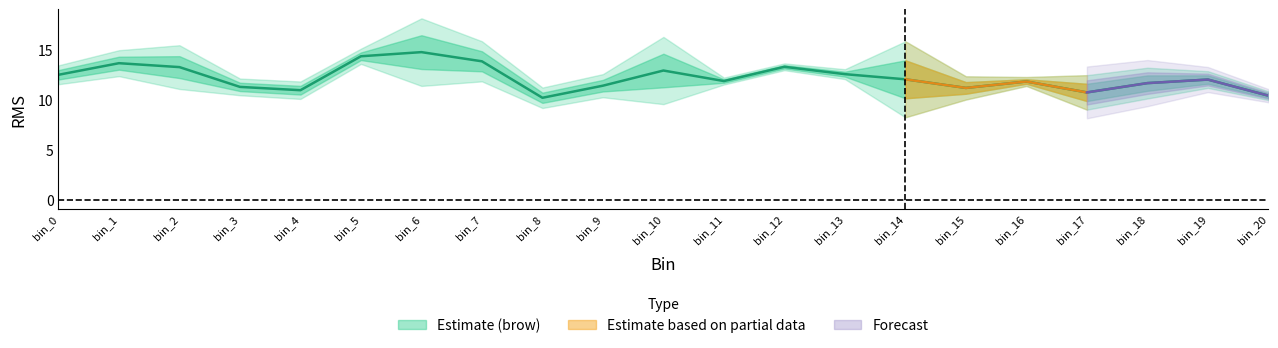

At which label is brow_trial2 closest to 14?

5